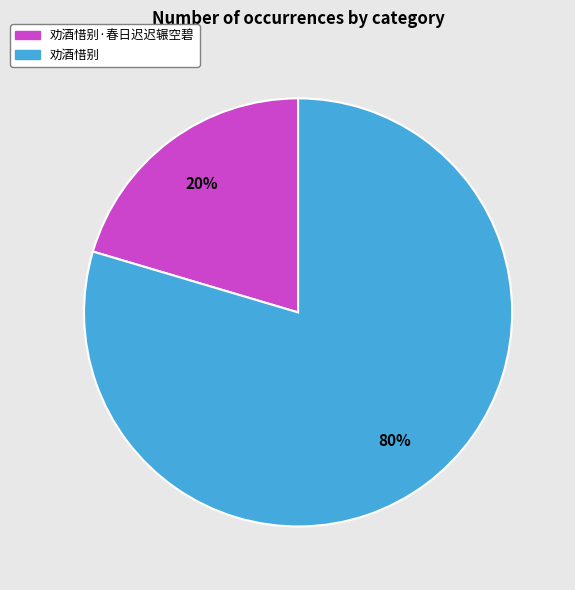

Count the number of slices in the pie.

2